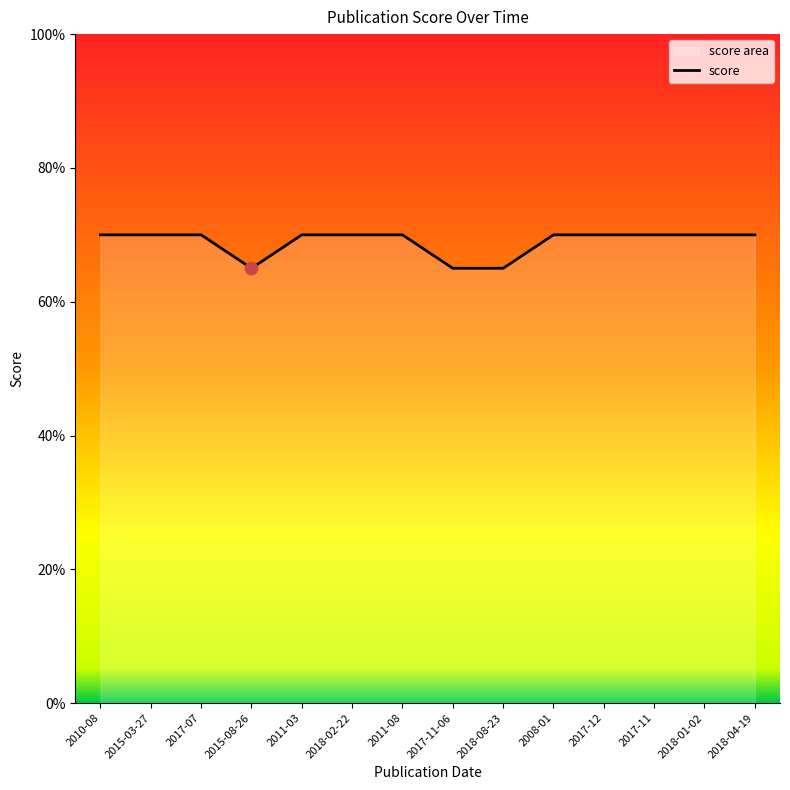

Between 2017-11 and 2010-08, which is larger?

2017-11